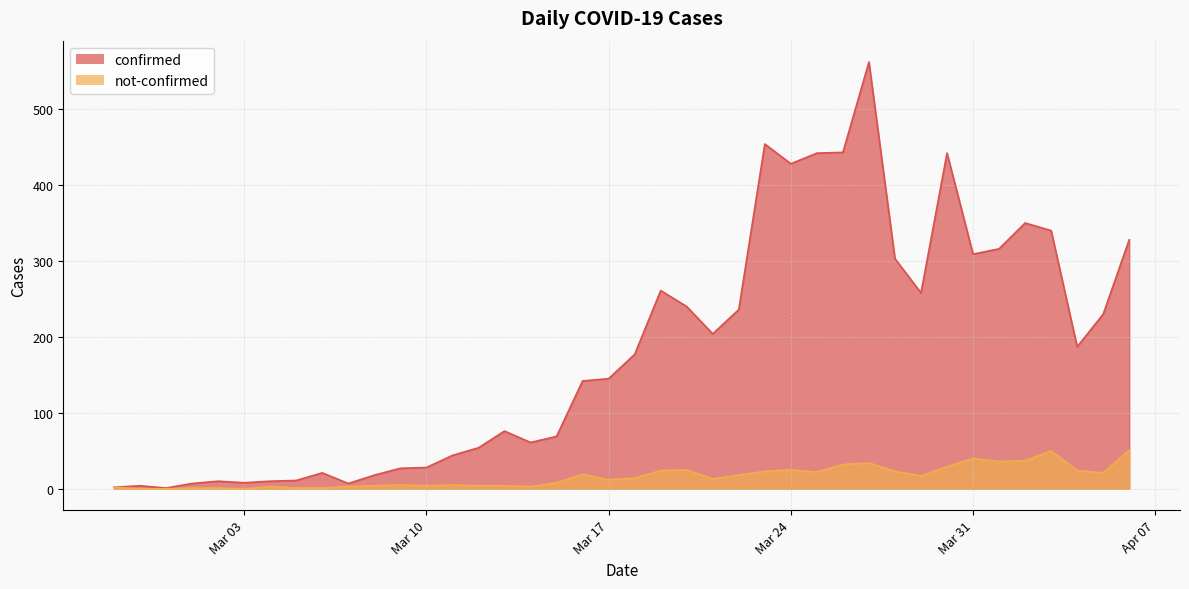

Which category has the highest value across all series?

2020-03-27